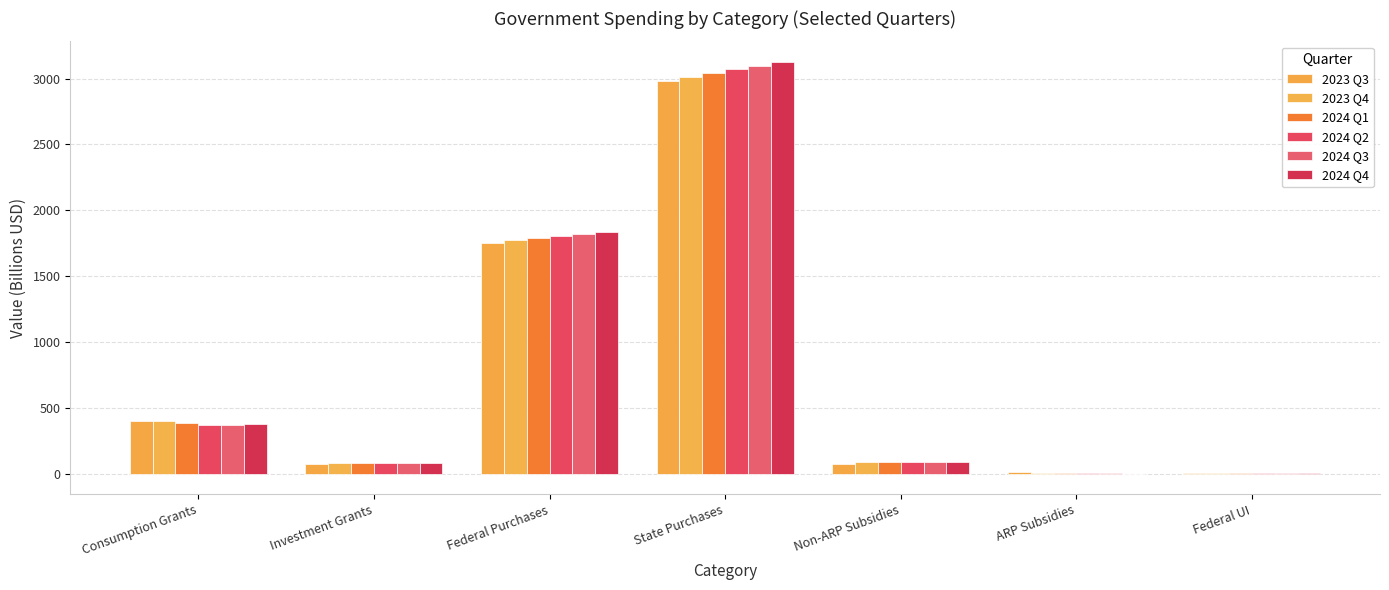

What is the total value across all series at Federal UI?

2.5